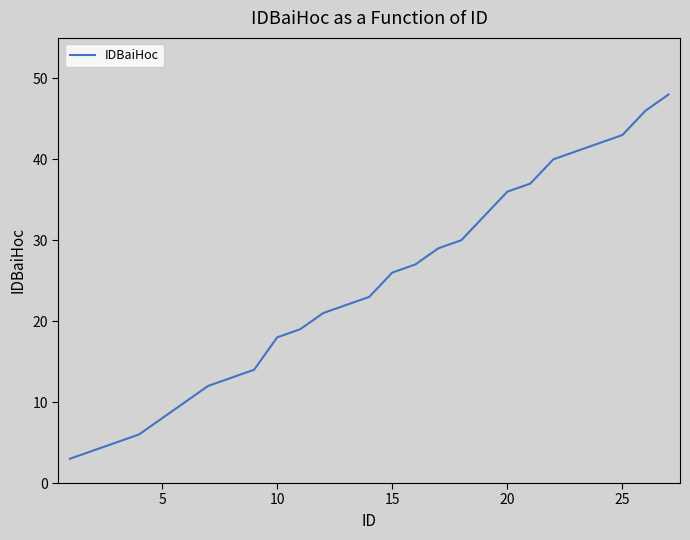

What is the greatest value displayed?

48